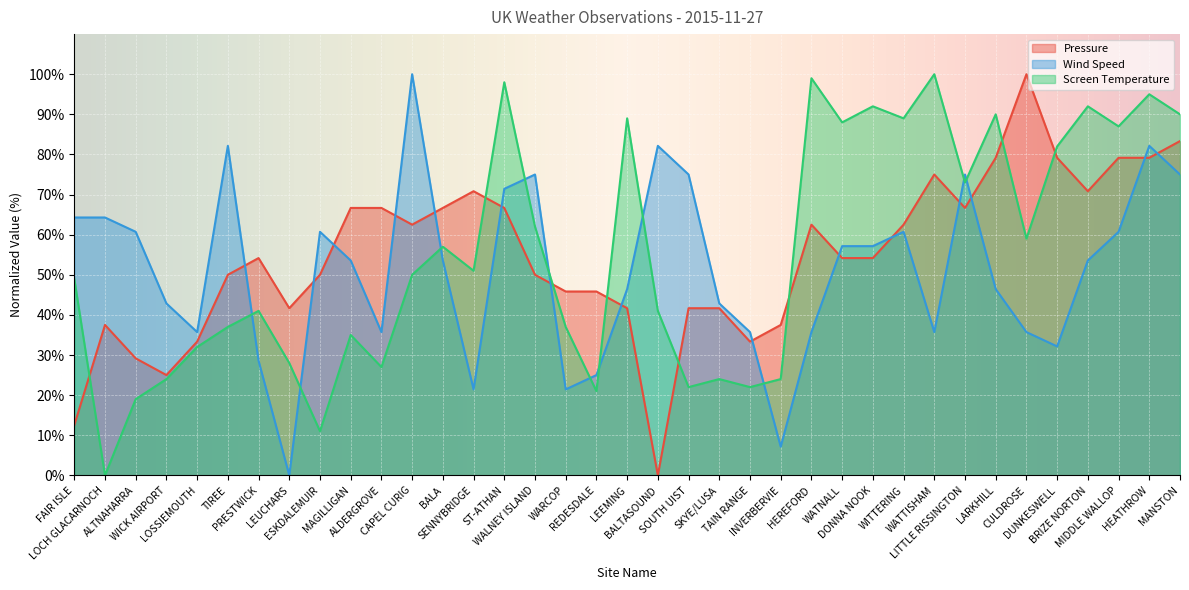

Does the chart display data point markers on the line(s)?

No